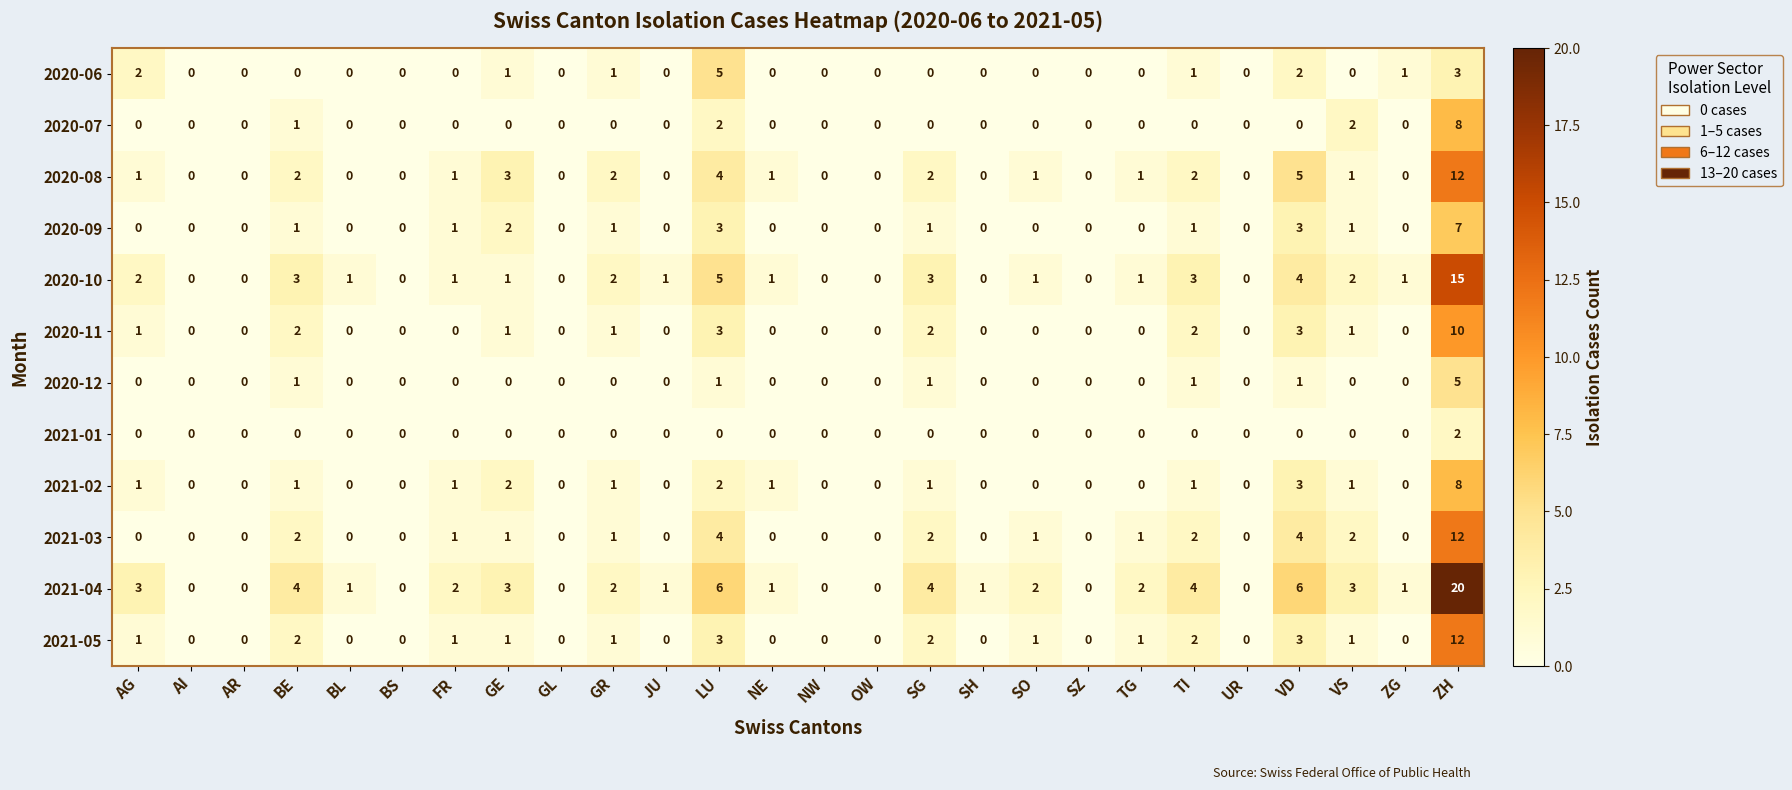

Which category has the highest value across all series?

ZH